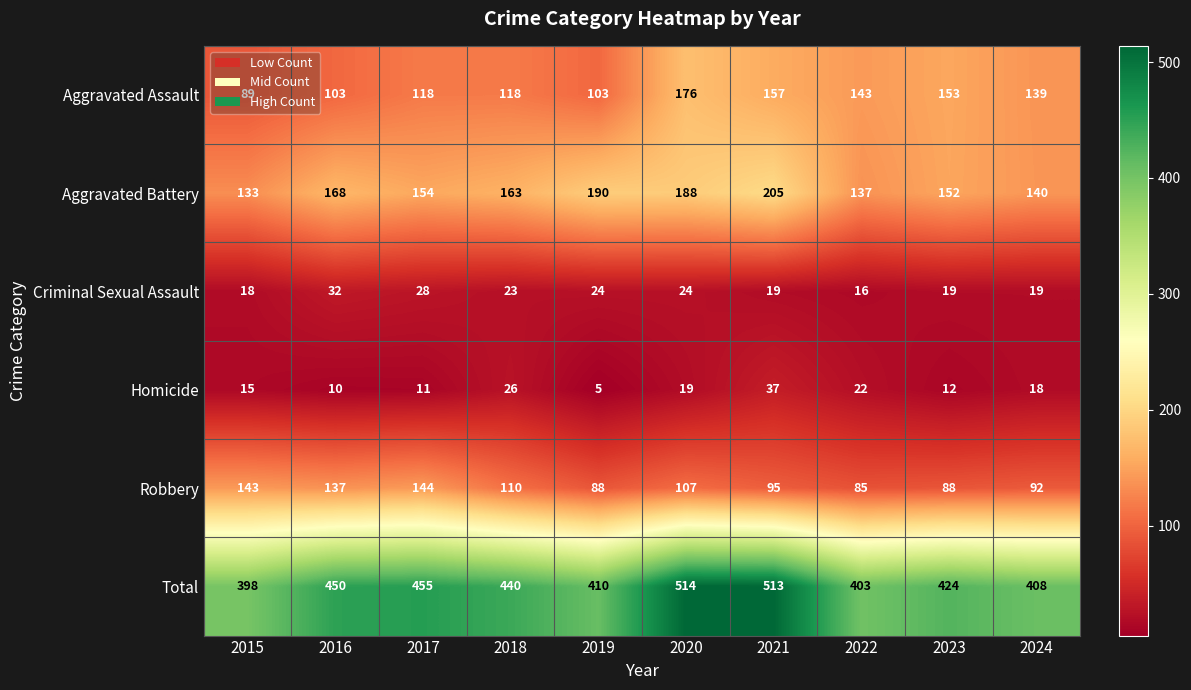

What is the difference between the maximum and second lowest values in the Homicide series?

27